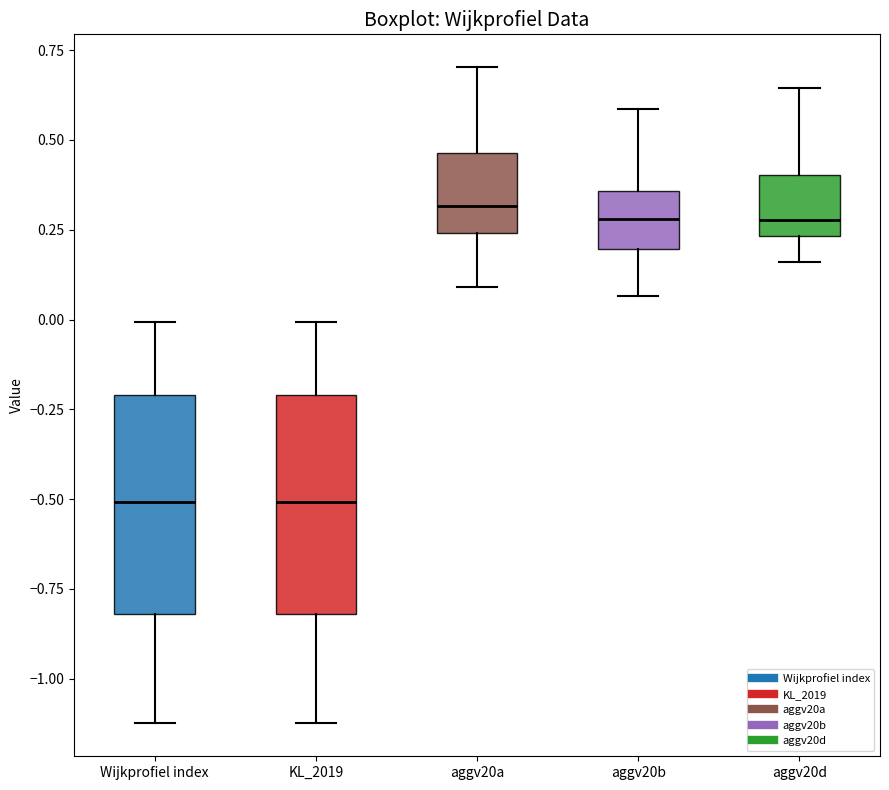

Reading left to right, transcribe this box plot: for each box, give where its median line is, the range the box spans, and where its two whiskers end, as read against the y-axis. The values are not printed on the chart, so give them approximately, as read against the axis.

Wijkprofiel index: median -0.50, box -0.80 to -0.20, whiskers -1.10 to 0.00
KL_2019: median -0.50, box -0.80 to -0.20, whiskers -1.10 to 0.00
aggv20a: median 0.30, box 0.25 to 0.45, whiskers 0.10 to 0.70
aggv20b: median 0.30, box 0.20 to 0.35, whiskers 0.05 to 0.60
aggv20d: median 0.30, box 0.25 to 0.40, whiskers 0.15 to 0.65